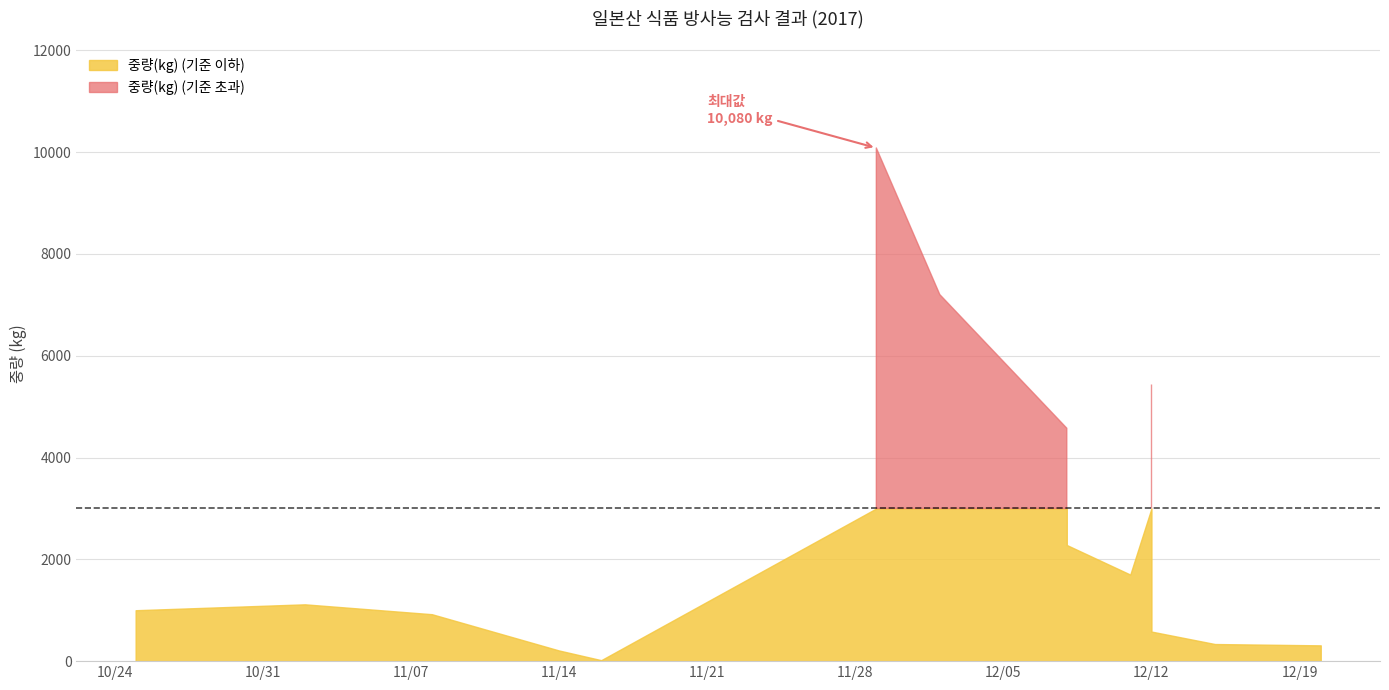

Is it true that the value at 2017-12-12 is 8209?

False